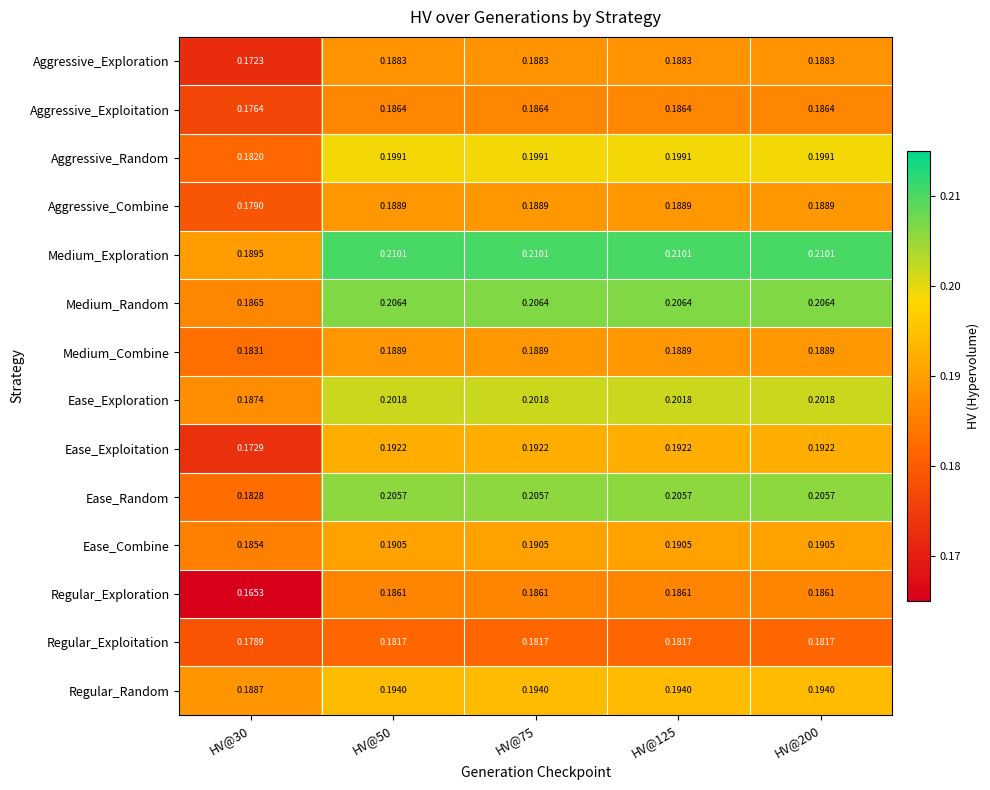

Which series has the largest range (max minus min)?

Ease_Random